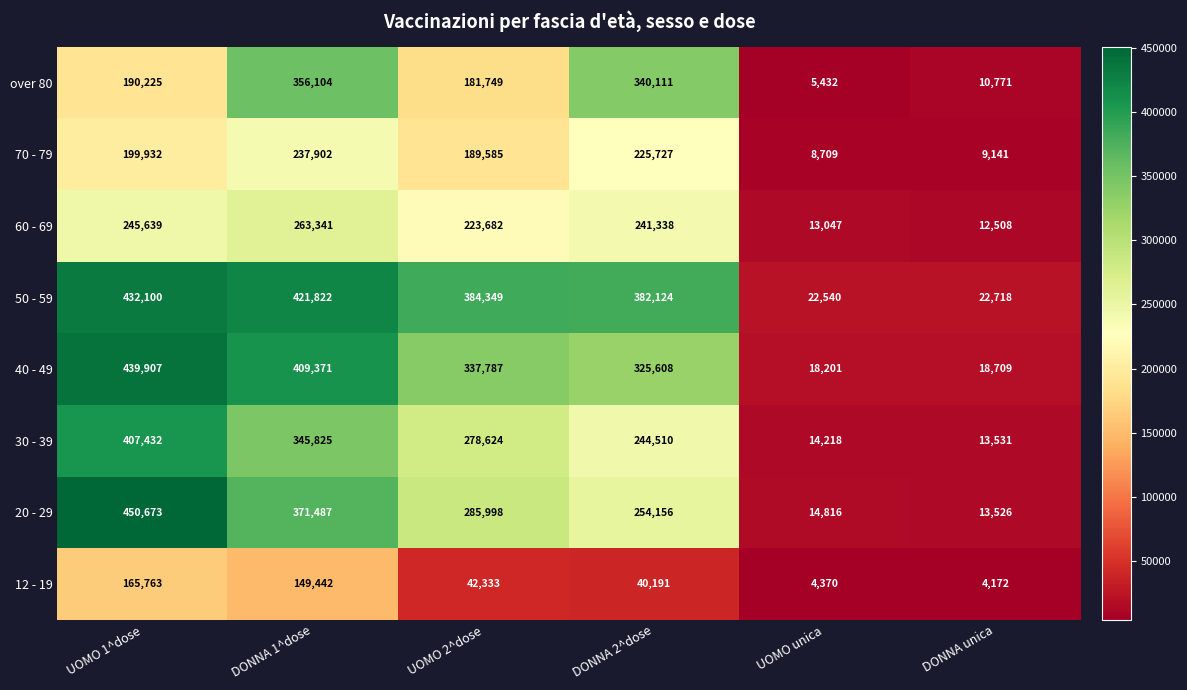

Rank the series at DONNA 1^dose from highest to lowest value.

50 - 59, 40 - 49, 20 - 29, over 80, 30 - 39, 60 - 69, 70 - 79, 12 - 19